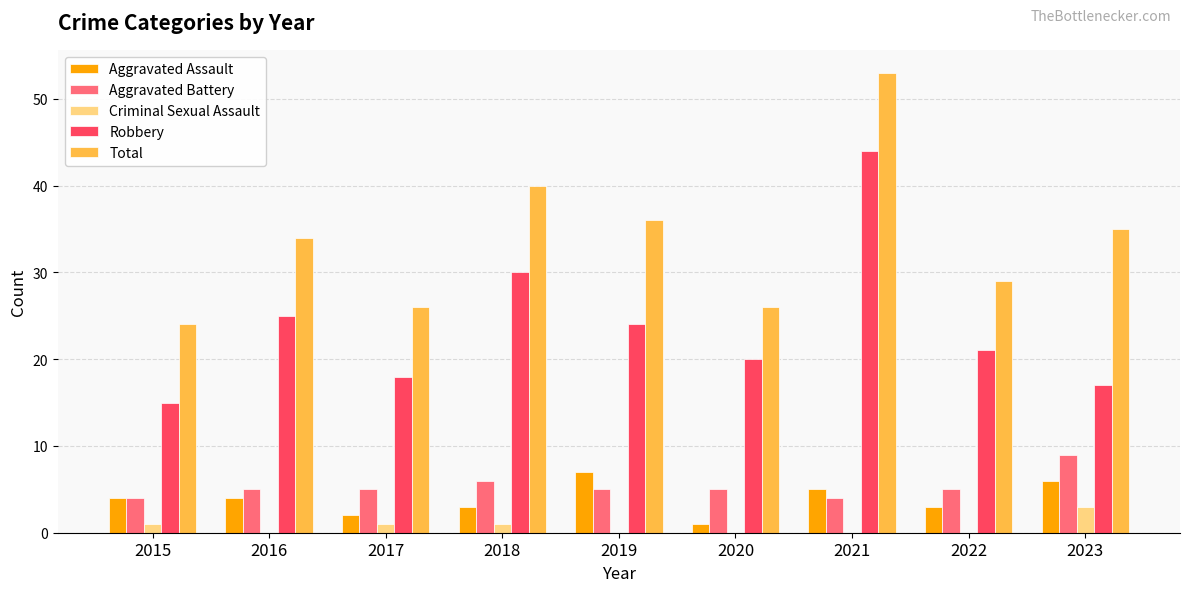

Reading right to left, extract all data points from this chart.

Aggravated Assault: 2023=6	2022=3	2021=5	2020=1	2019=7	2018=3	2017=2	2016=4	2015=4
Aggravated Battery: 2023=9	2022=5	2021=4	2020=5	2019=5	2018=6	2017=5	2016=5	2015=4
Criminal Sexual Assault: 2023=3	2022=0	2021=0	2020=0	2019=0	2018=1	2017=1	2016=0	2015=1
Robbery: 2023=17	2022=21	2021=44	2020=20	2019=24	2018=30	2017=18	2016=25	2015=15
Total: 2023=35	2022=29	2021=53	2020=26	2019=36	2018=40	2017=26	2016=34	2015=24